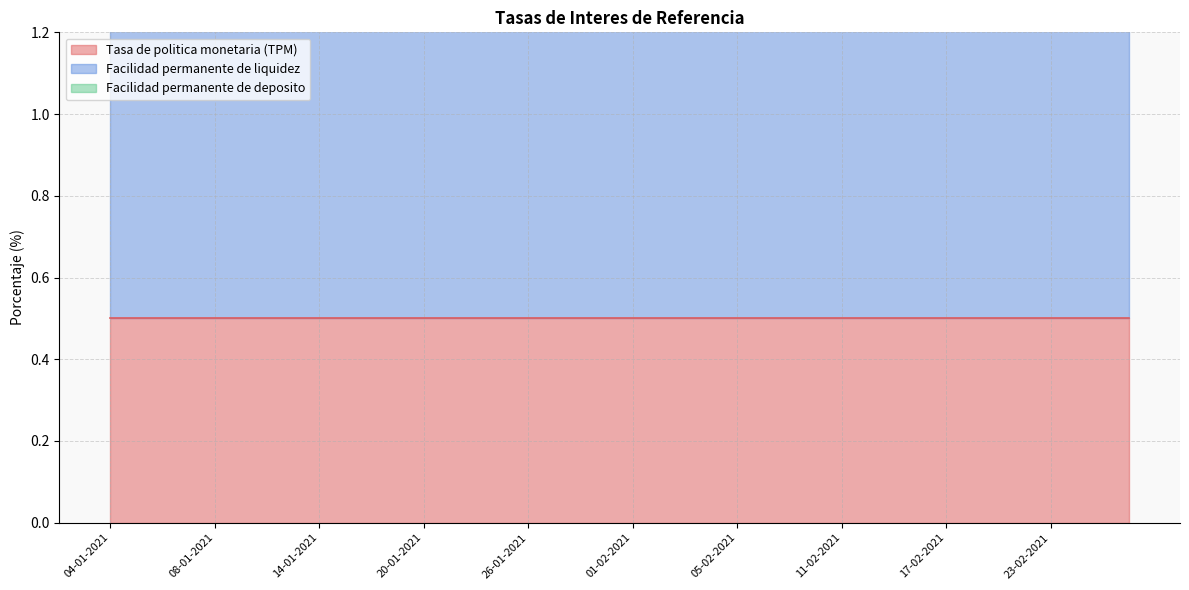

The value of Facilidad permanente de liquidez at 22-01-2021 is 0.8. True or false?

True